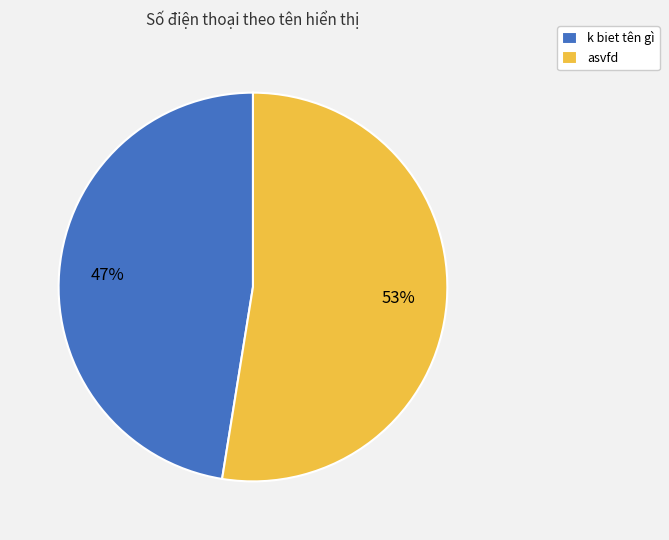

To the nearest percent, what is the average slice percentage?

50%